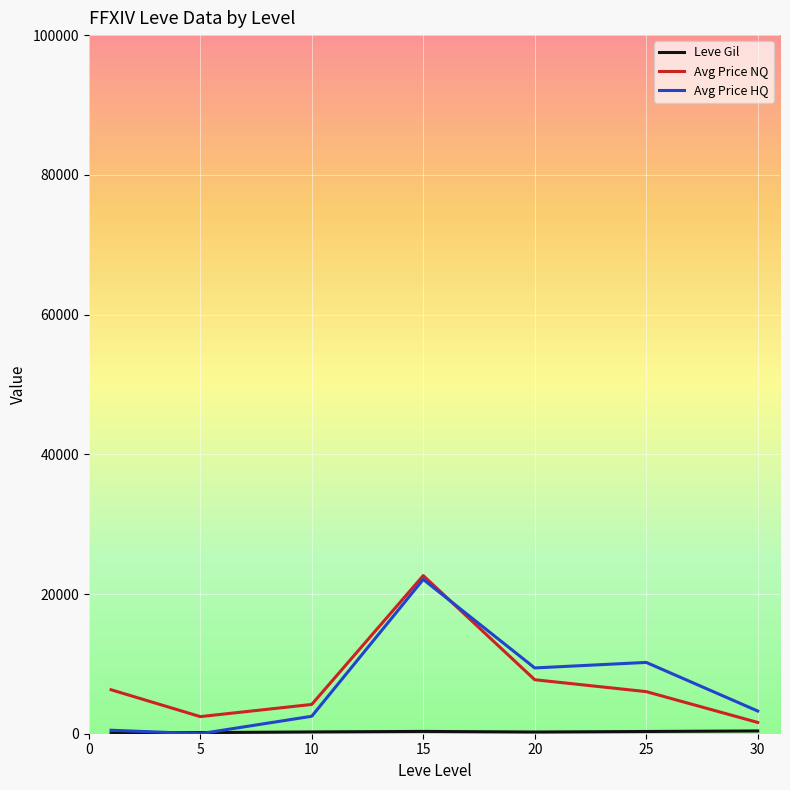

At which category does Avg Price NQ reach its first local valley?

5